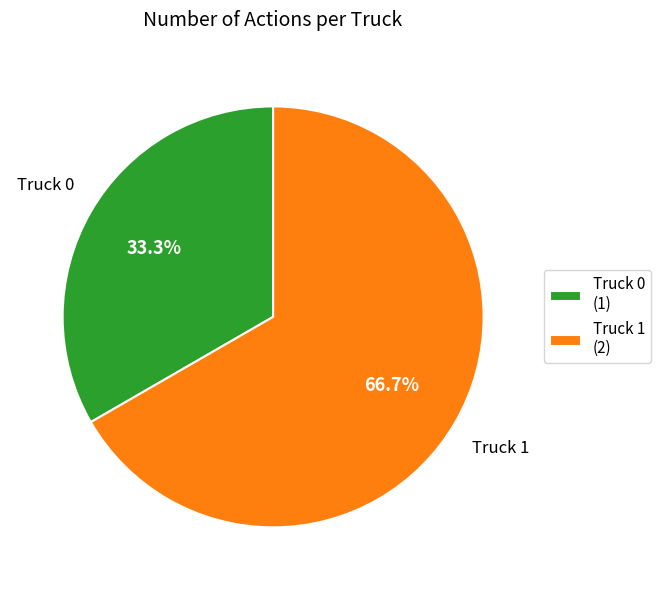

True or false: Truck 1 accounts for 67% of the total.

True